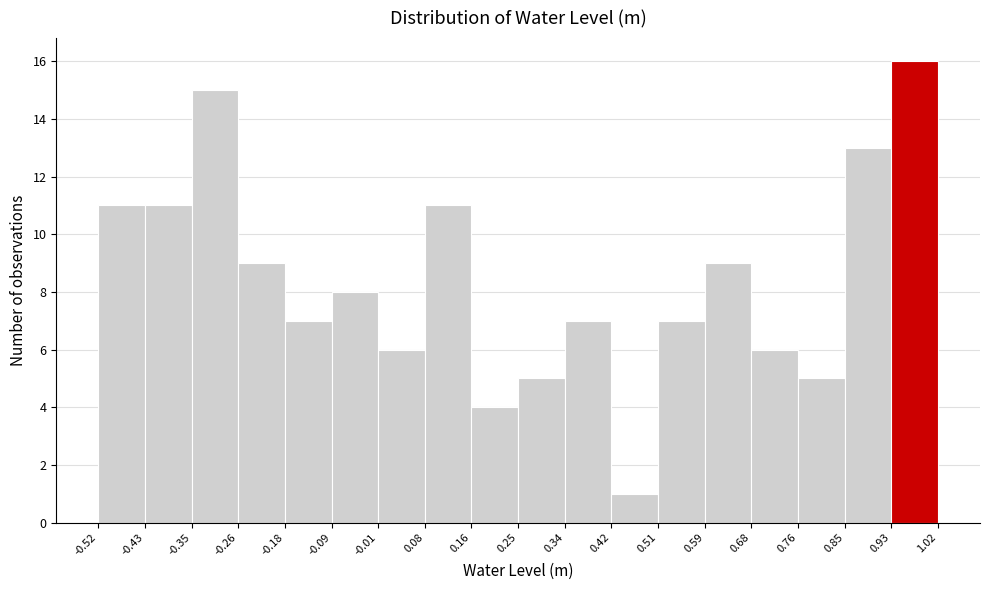

Reading left to right, list every bar in this chart as the range it spans on the x-axis followed by its height. The values are not printed on the chart, so give them approximately, as read against the axis.

-0.52 to -0.43: 11
-0.43 to -0.35: 11
-0.35 to -0.26: 15
-0.26 to -0.18: 9
-0.18 to -0.09: 7
-0.09 to -0.01: 8
-0.01 to 0.08: 6
0.08 to 0.16: 11
0.16 to 0.25: 4
0.25 to 0.34: 5
0.34 to 0.42: 7
0.42 to 0.51: 1
0.51 to 0.59: 7
0.59 to 0.68: 9
0.68 to 0.76: 6
0.76 to 0.85: 5
0.85 to 0.93: 13
0.93 to 1.02: 16